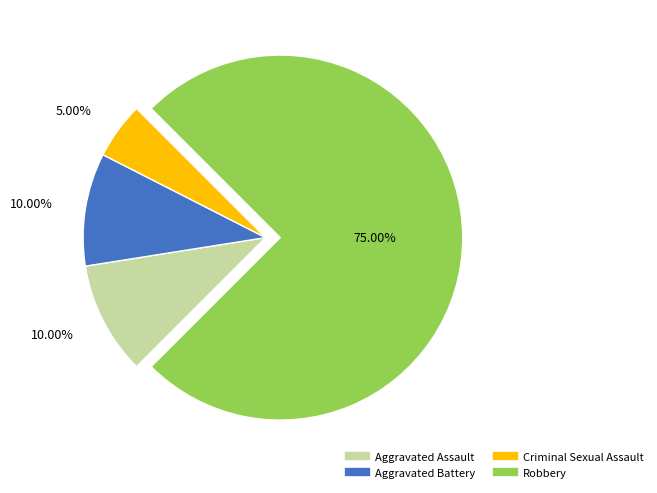

Which slice represents more than half of the pie?

Robbery